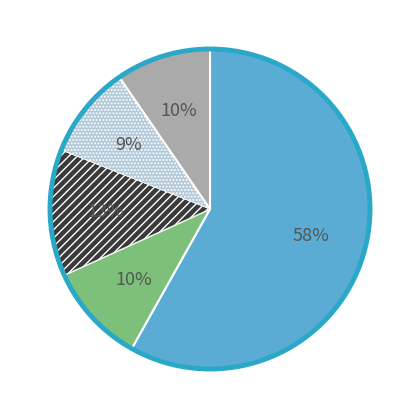

How many slices are in this pie chart?

5